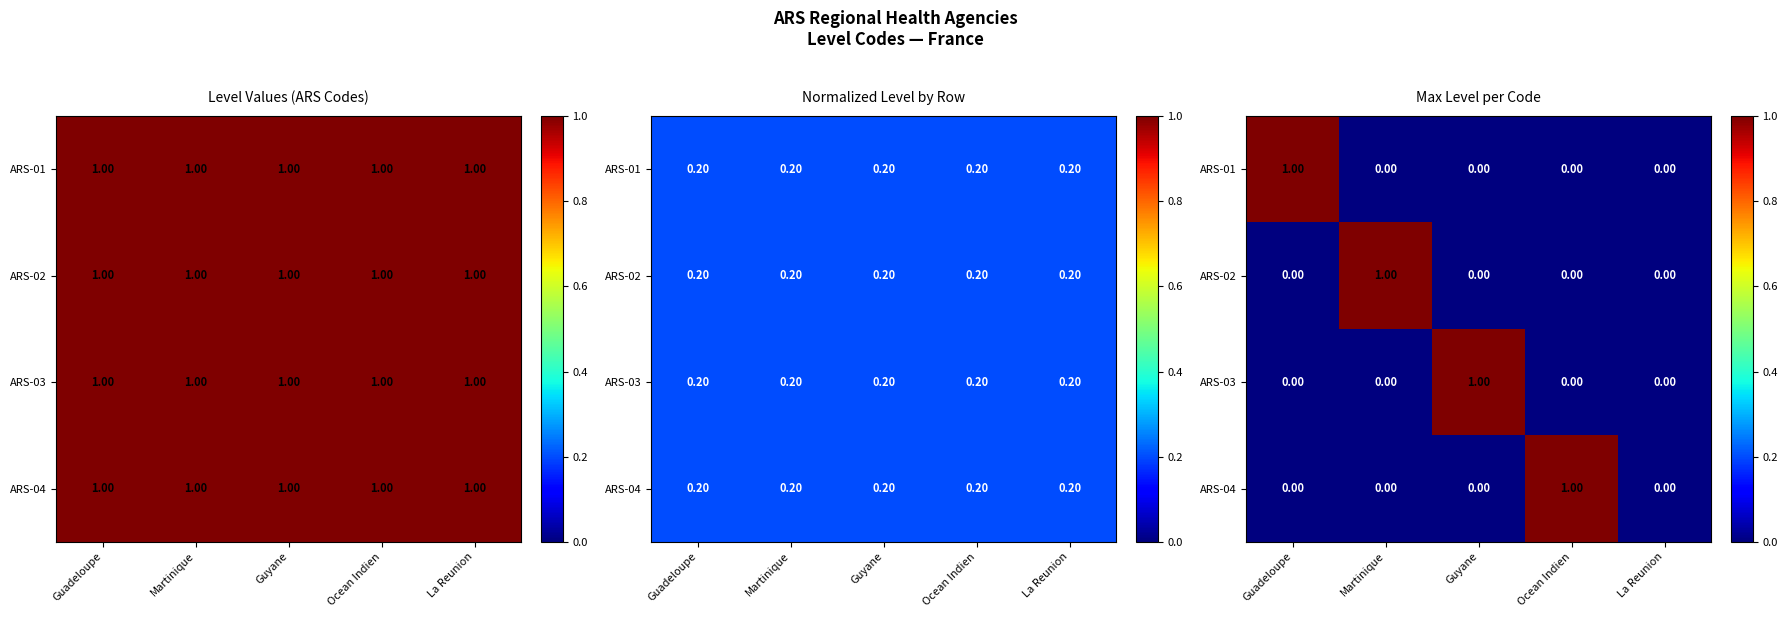

What is the highest value of the ARS-03 series?

1